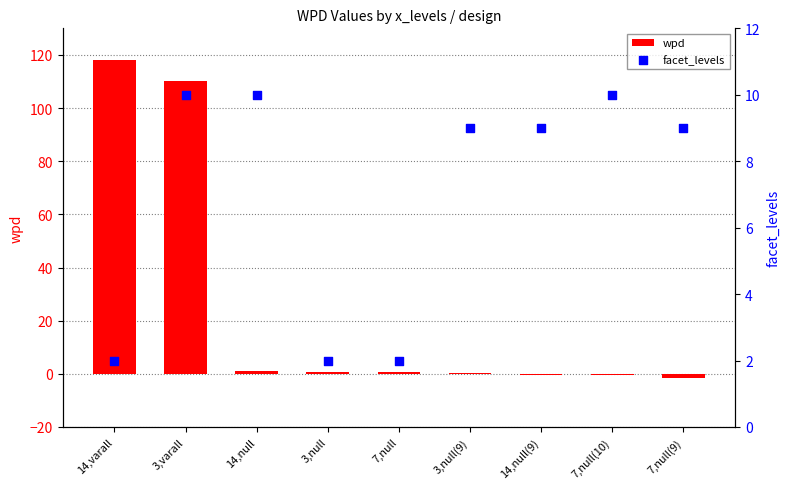

At which category is the sum across all series the highest?

3,varall